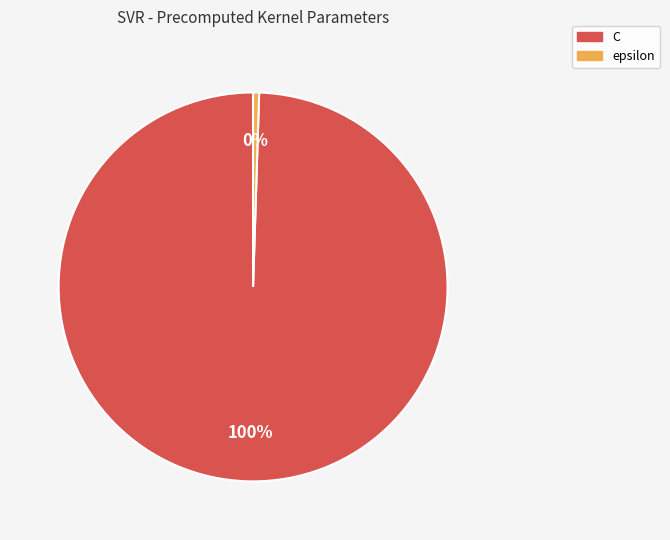

What is the largest slice in the pie chart?

C